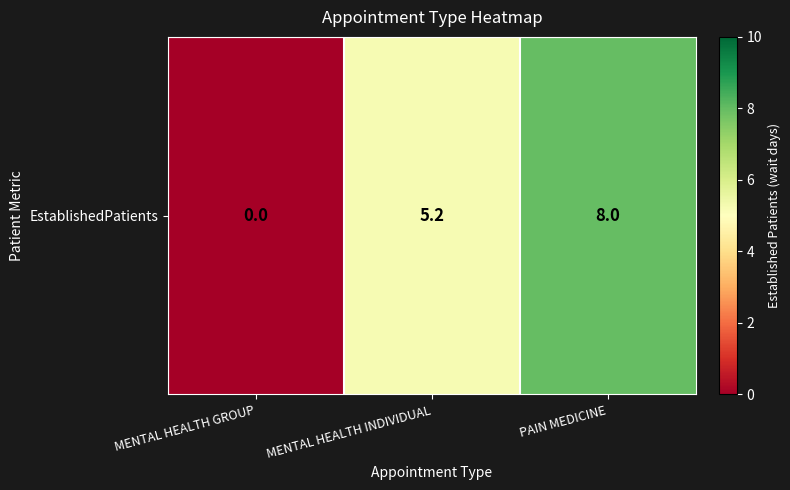

Is it true that the value at PAIN MEDICINE is 8.0?

True